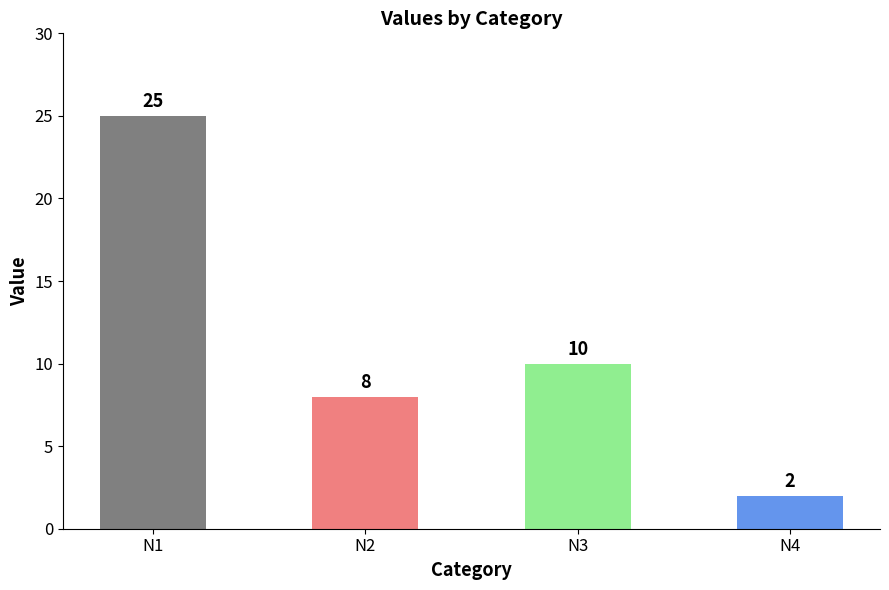

Are the bars grouped side by side (vs. stacked)?

No